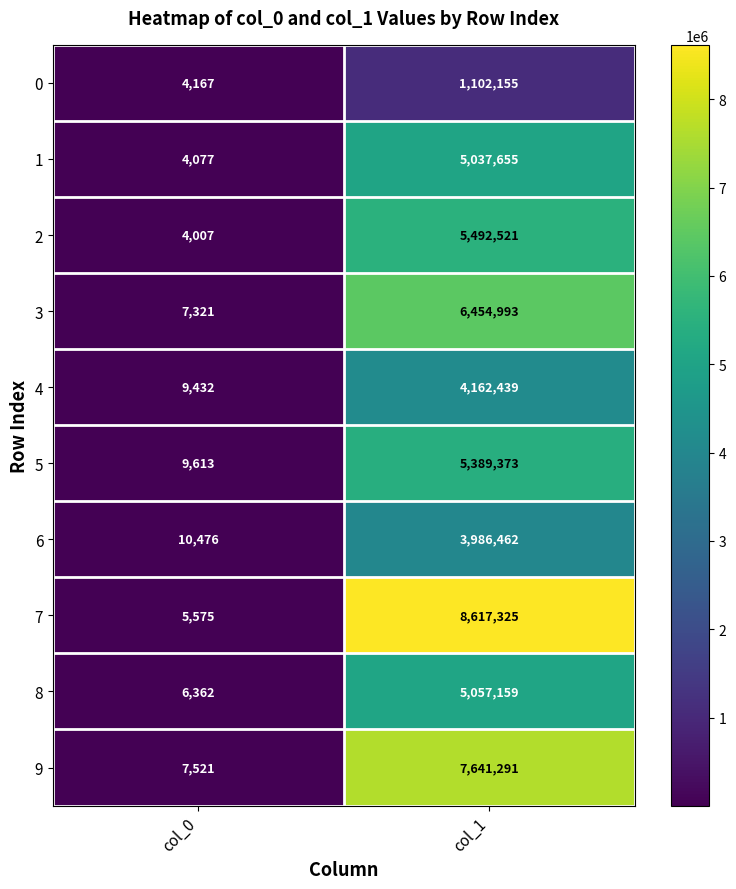

What is the difference between the maximum and minimum values in the 4 series?

4153007